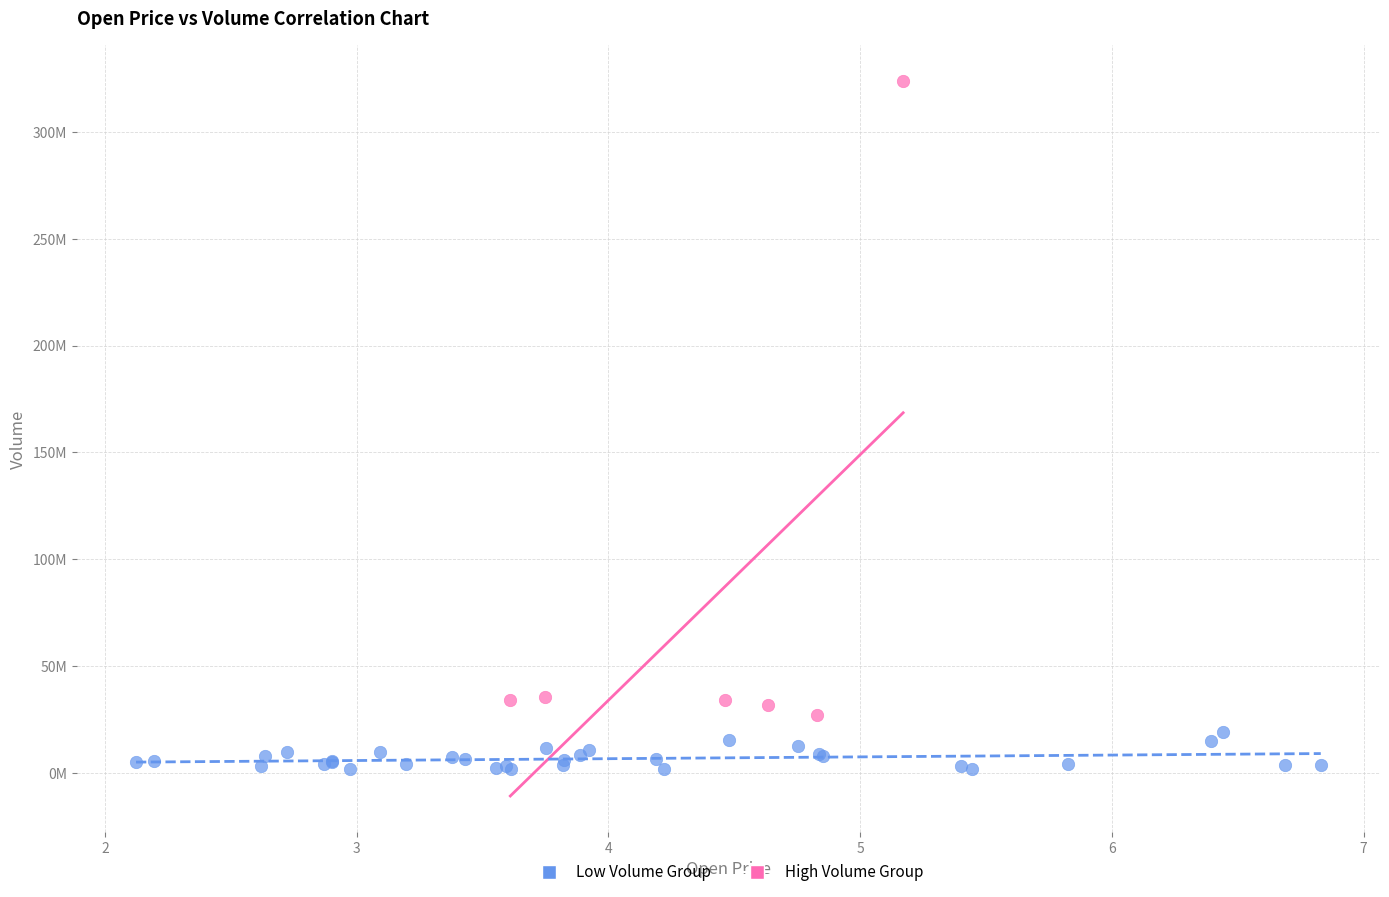

What are all the series names shown in the legend?

Low Volume Group, High Volume Group